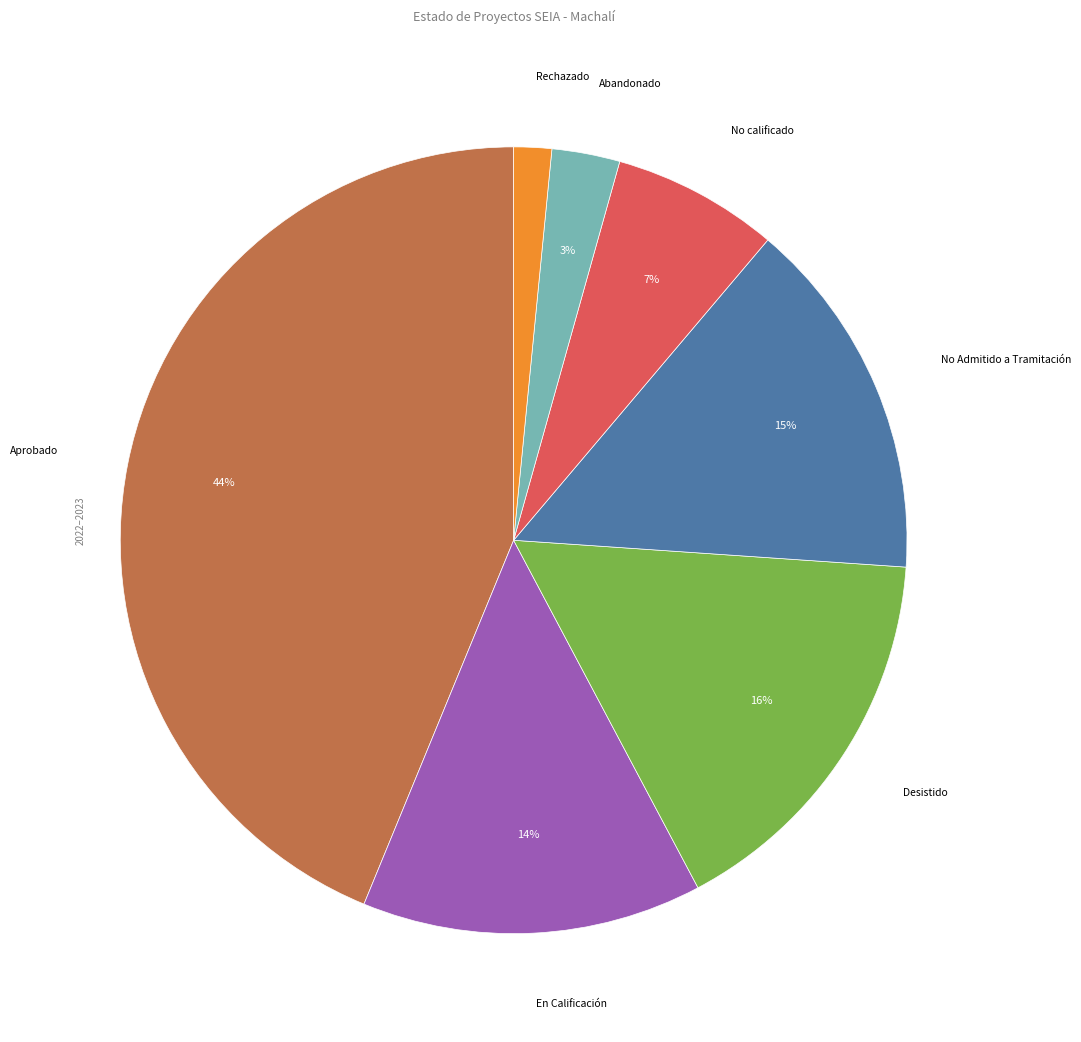

Rank the categories by value from highest to lowest.

Aprobado, Desistido, No Admitido a Tramitación, En Calificación, No calificado, Abandonado, Rechazado